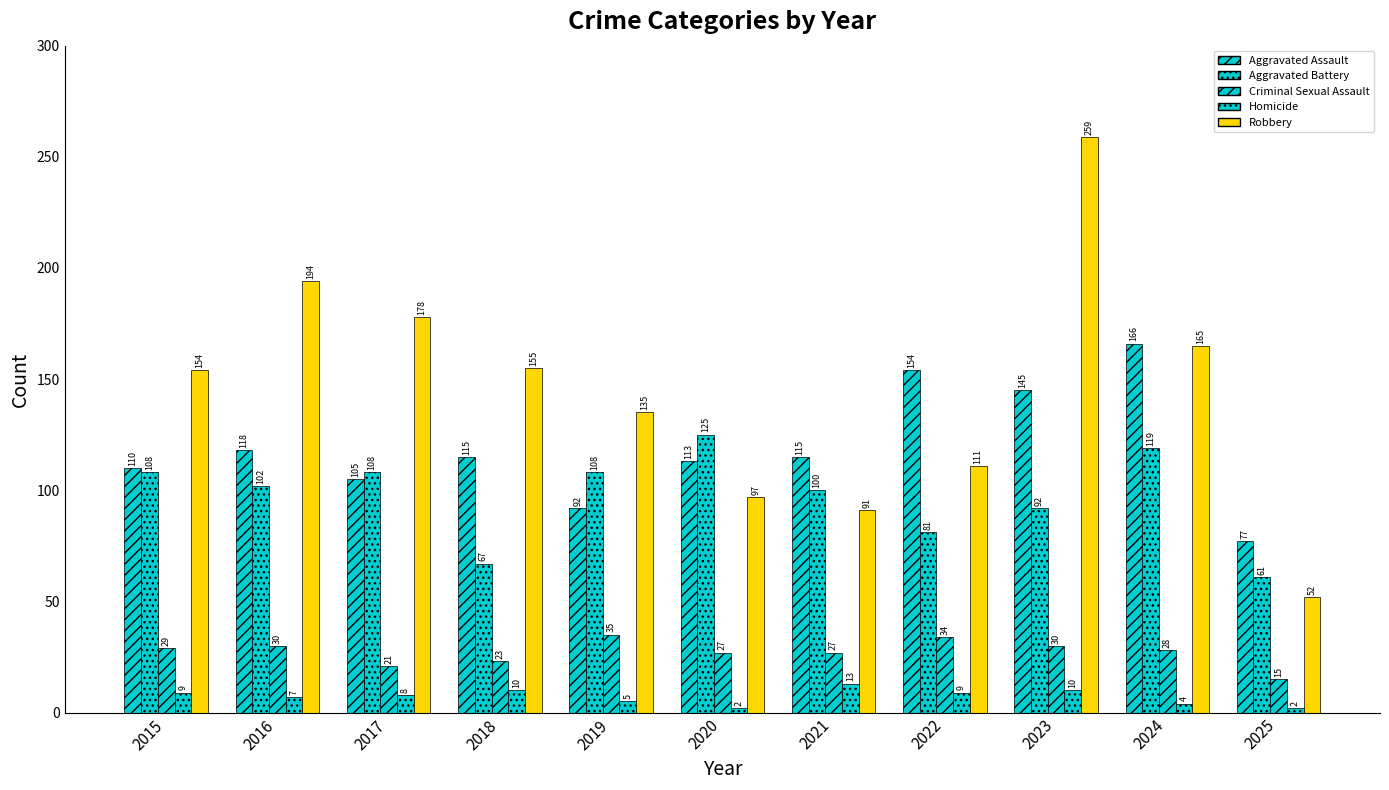

Which series changed the most between 2018 and 2025?

Robbery